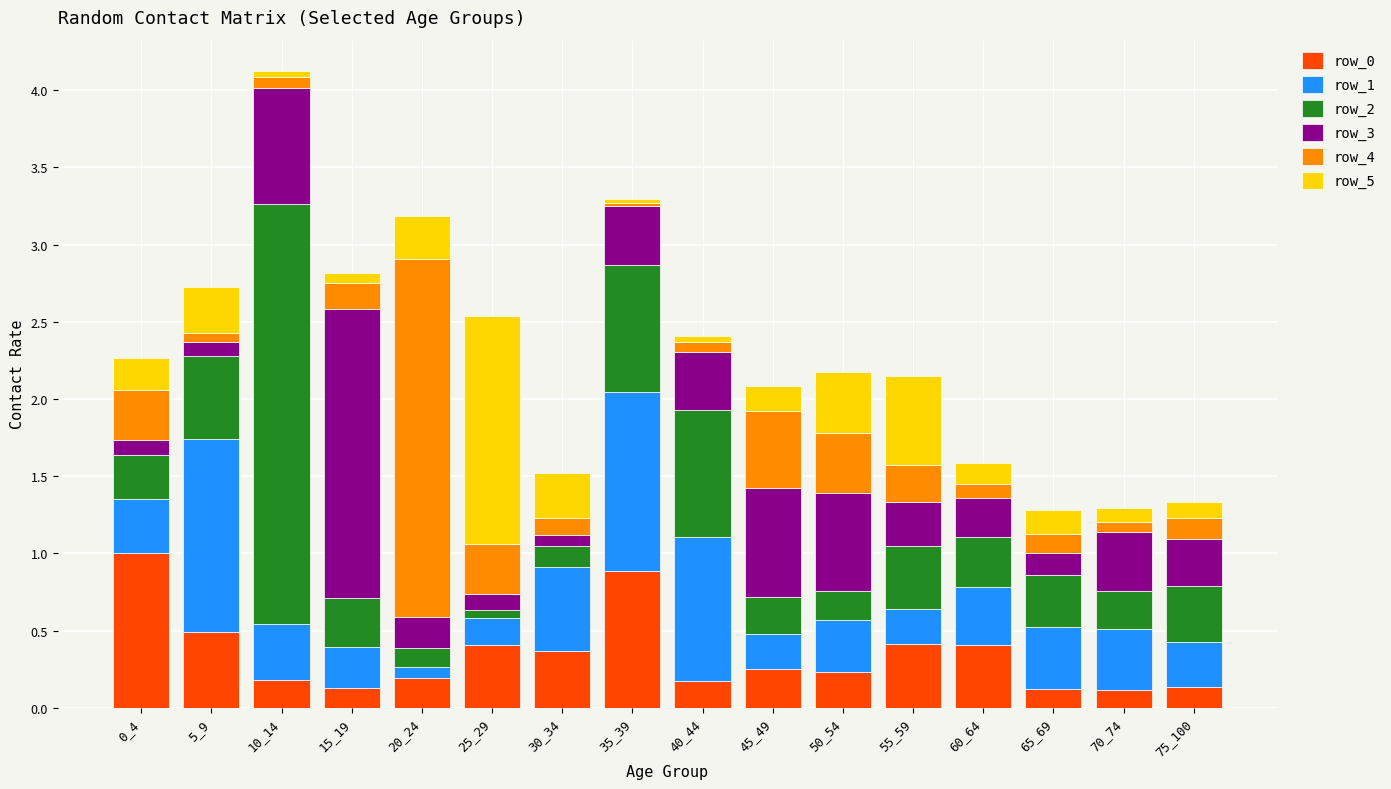

What is the maximum value for row_0?

1.0